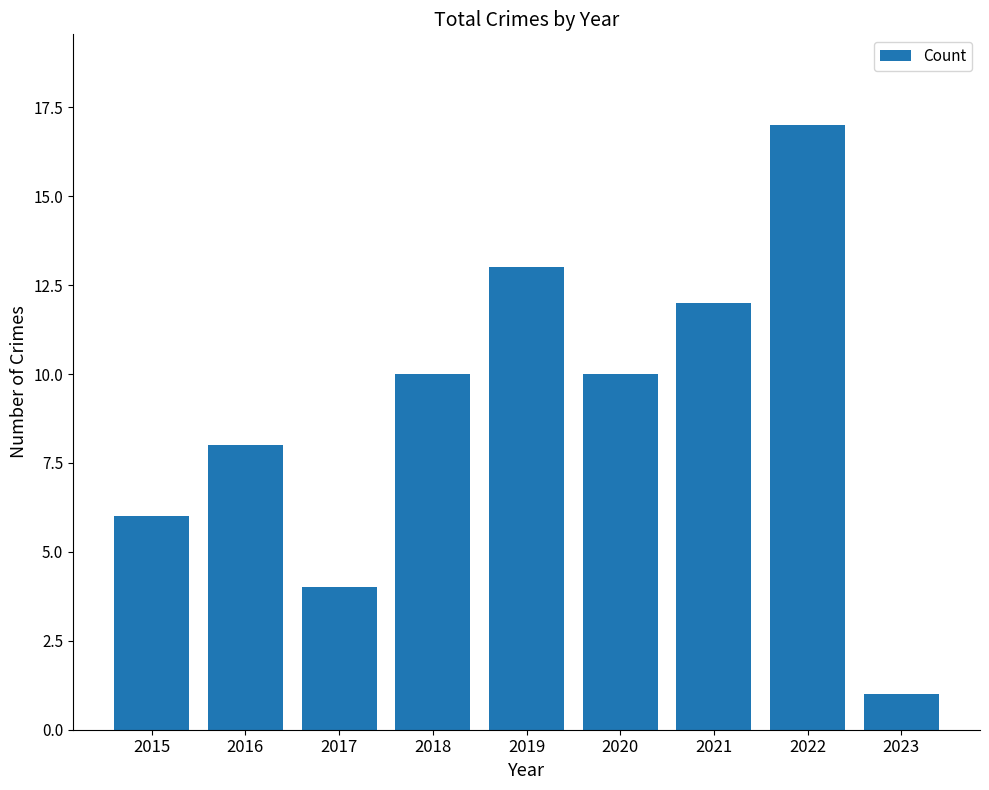

Reading left to right, list all the values displayed in this chart.

2015=6	2016=8	2017=4	2018=10	2019=13	2020=10	2021=12	2022=17	2023=1